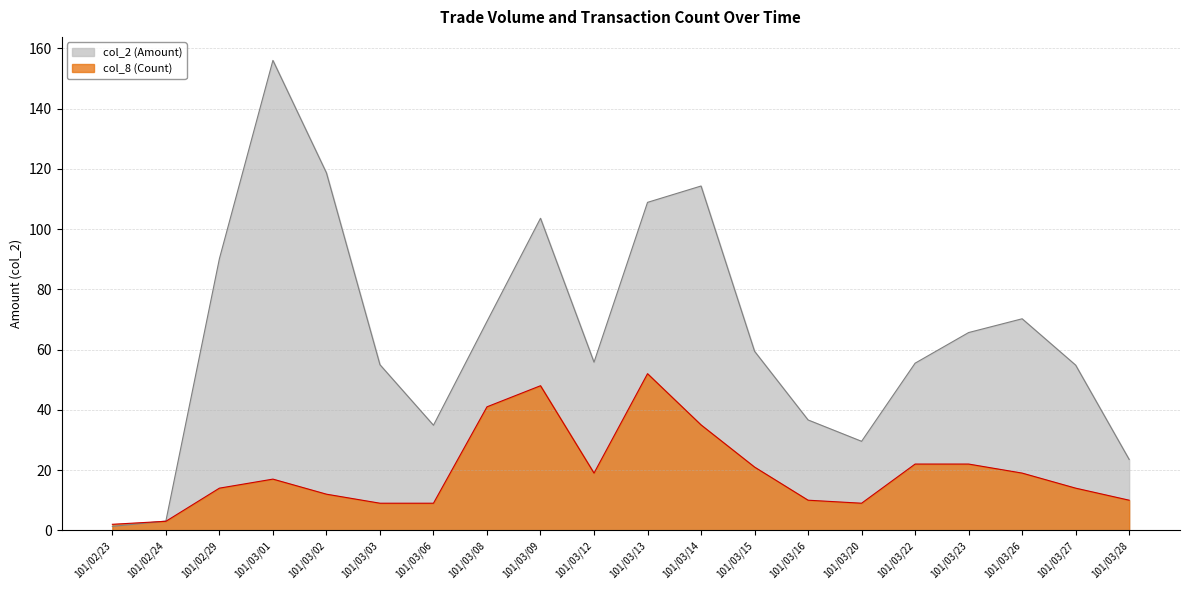

What is the sum of all col_8 (Count) values?

388.0